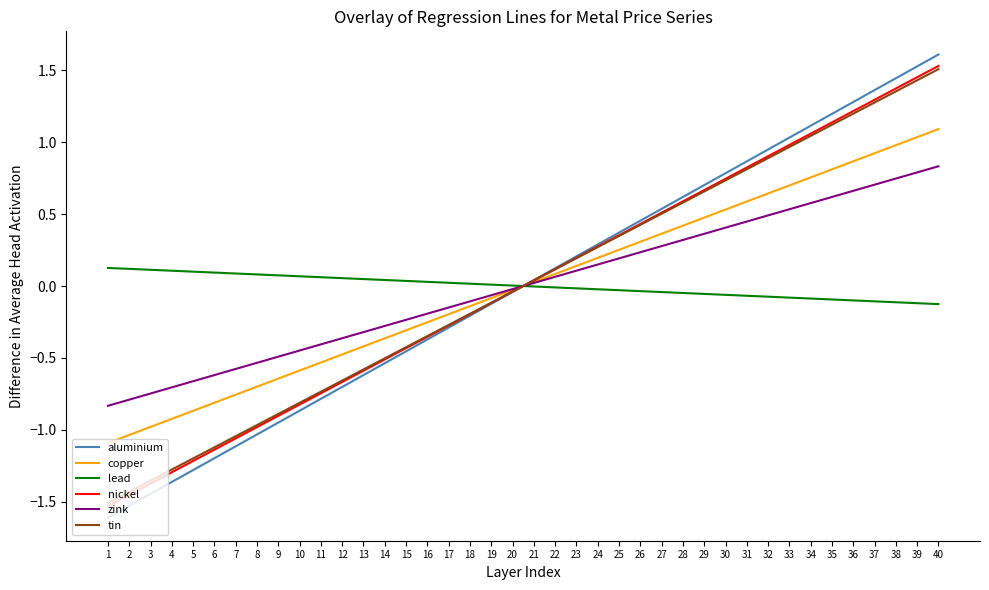

Is the value of aluminium at 10 greater than the value of copper at 14?

No